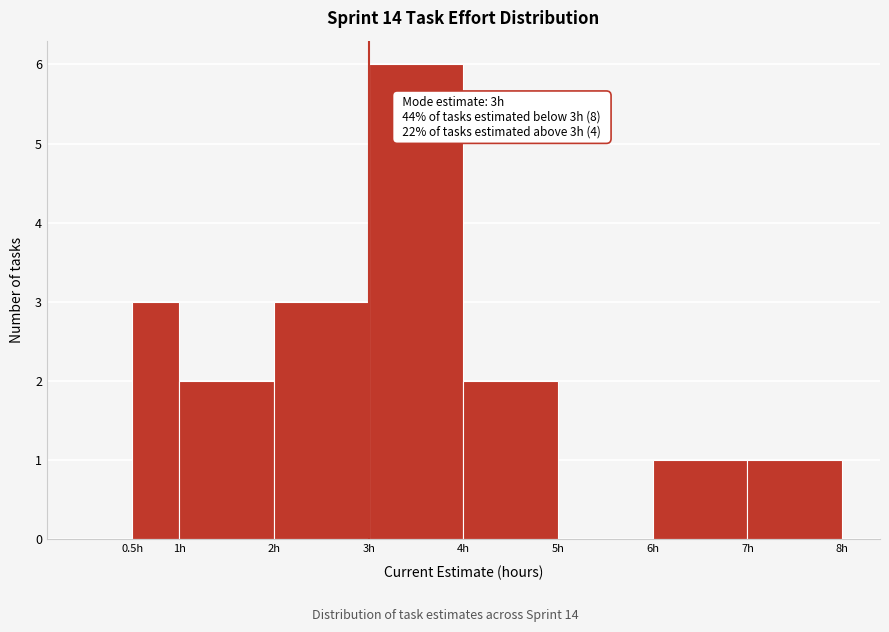

Which range on the x-axis has the tallest bar?

3.0 to 4.0